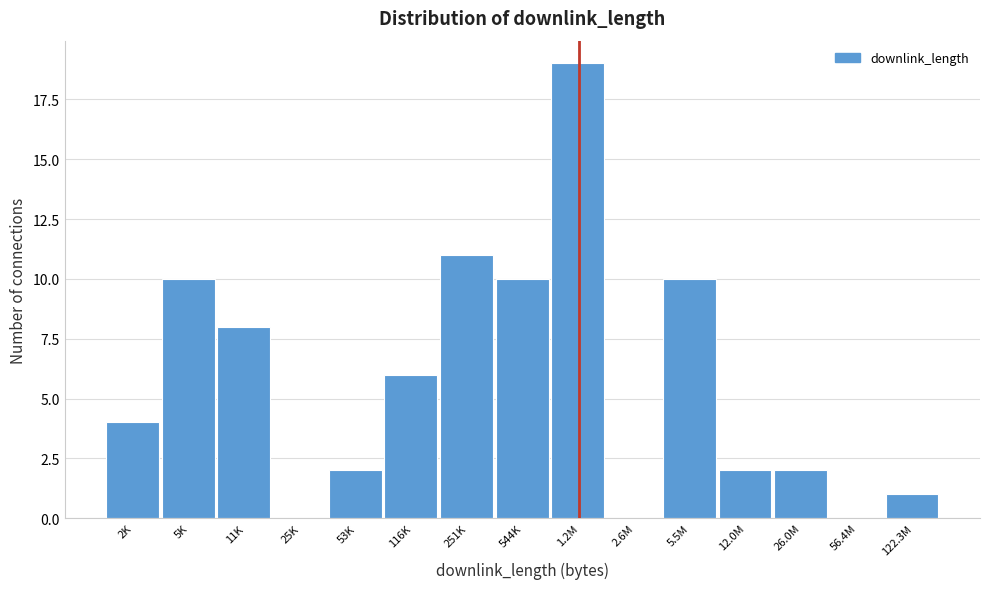

Reading left to right, extract all data points from this chart.

2K=4	5K=10	11K=8	25K=0	53K=2	116K=6	251K=11	544K=10	1.2M=19	2.6M=0	5.5M=10	12.0M=2	26.0M=2	56.4M=0	122.3M=1